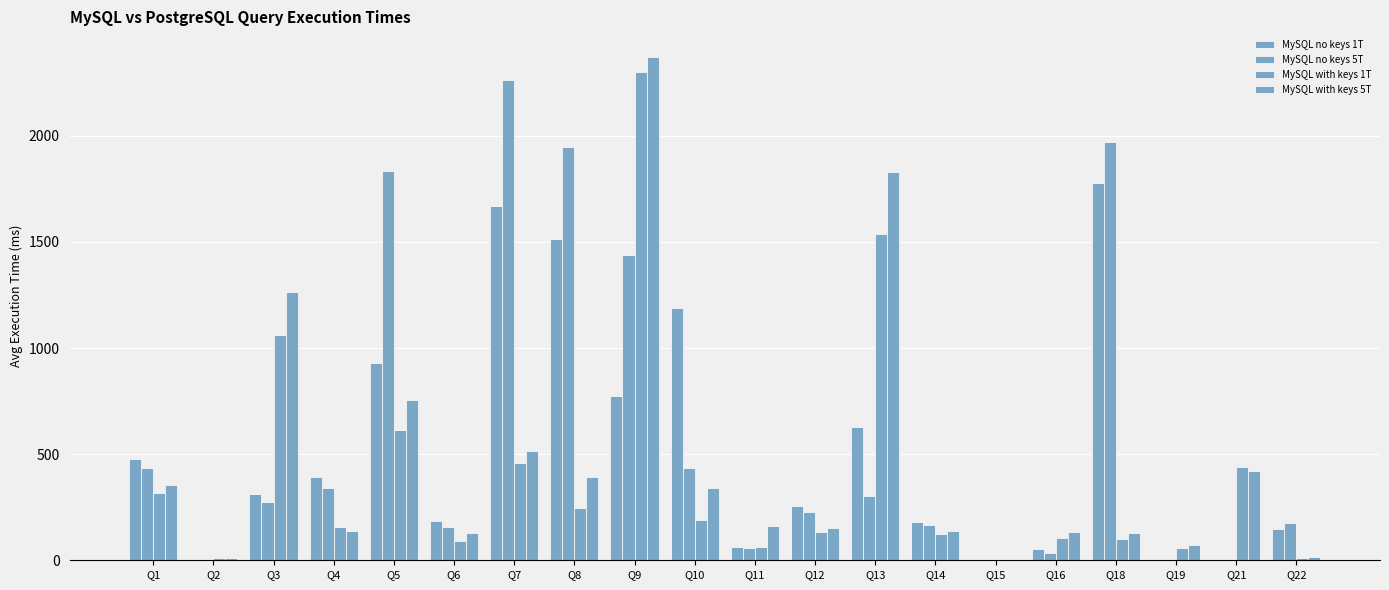

How many groups of bars are there?

20